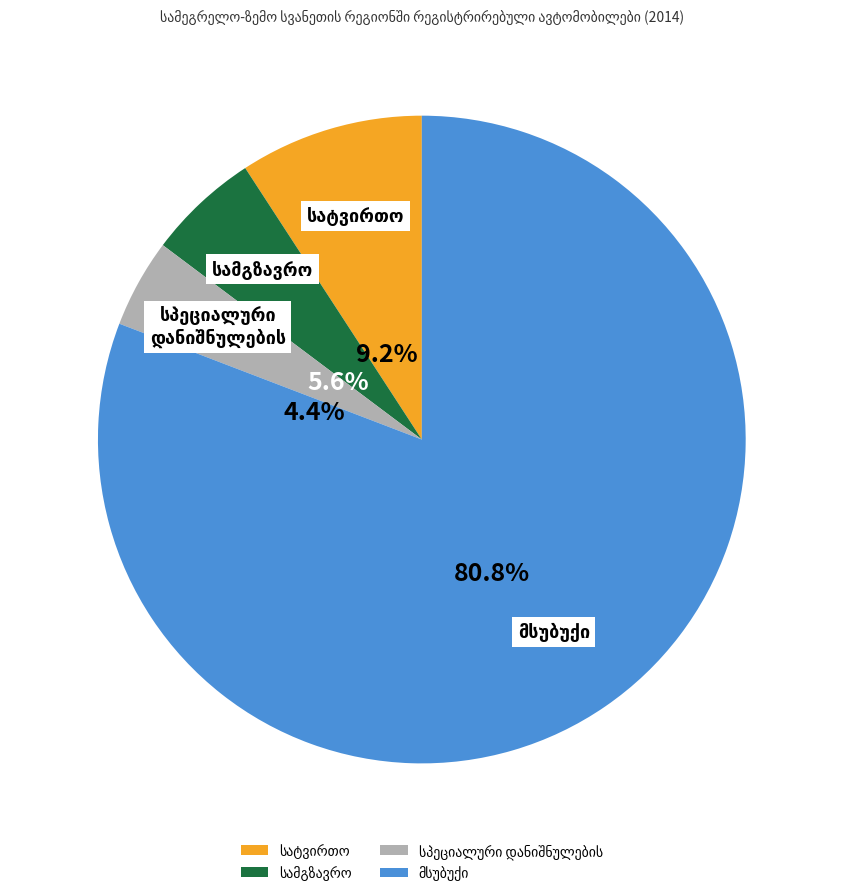

Which category has the biggest portion of the pie?

მსუბუქი